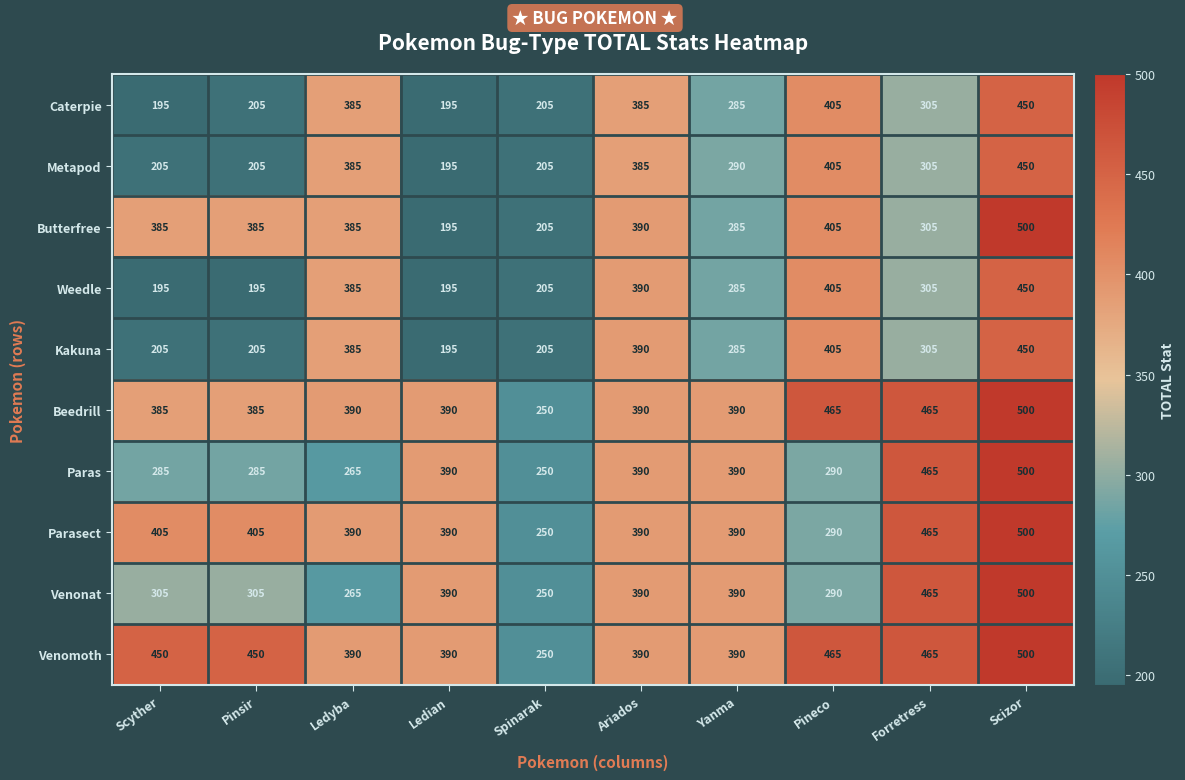

What value does the Beedrill series have at Ariados, to the nearest 50?

400